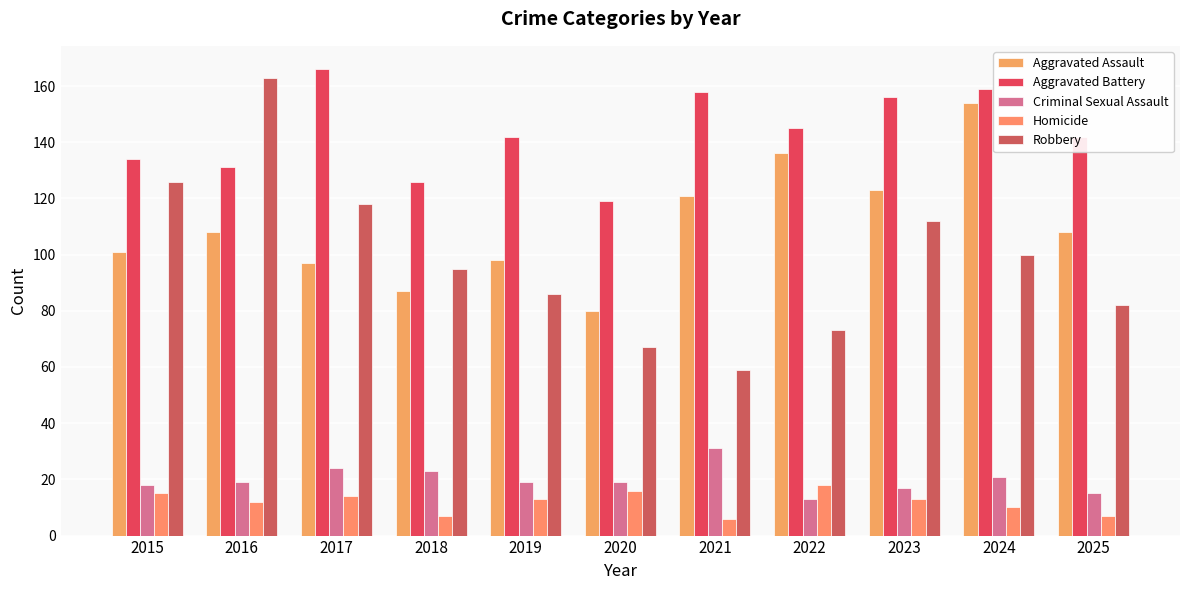

What is the highest value of the Aggravated Assault series?

154